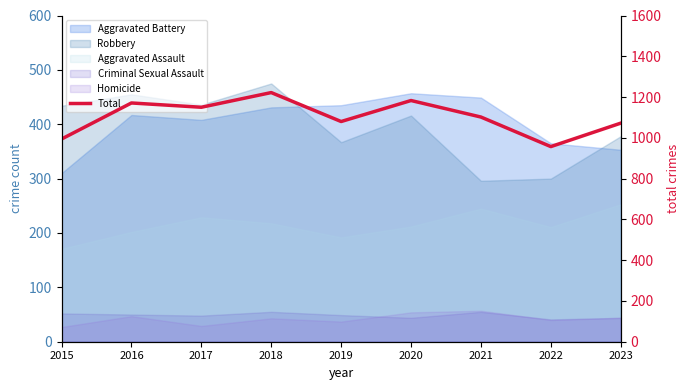

The value at 2022 is 957. True or false?

True